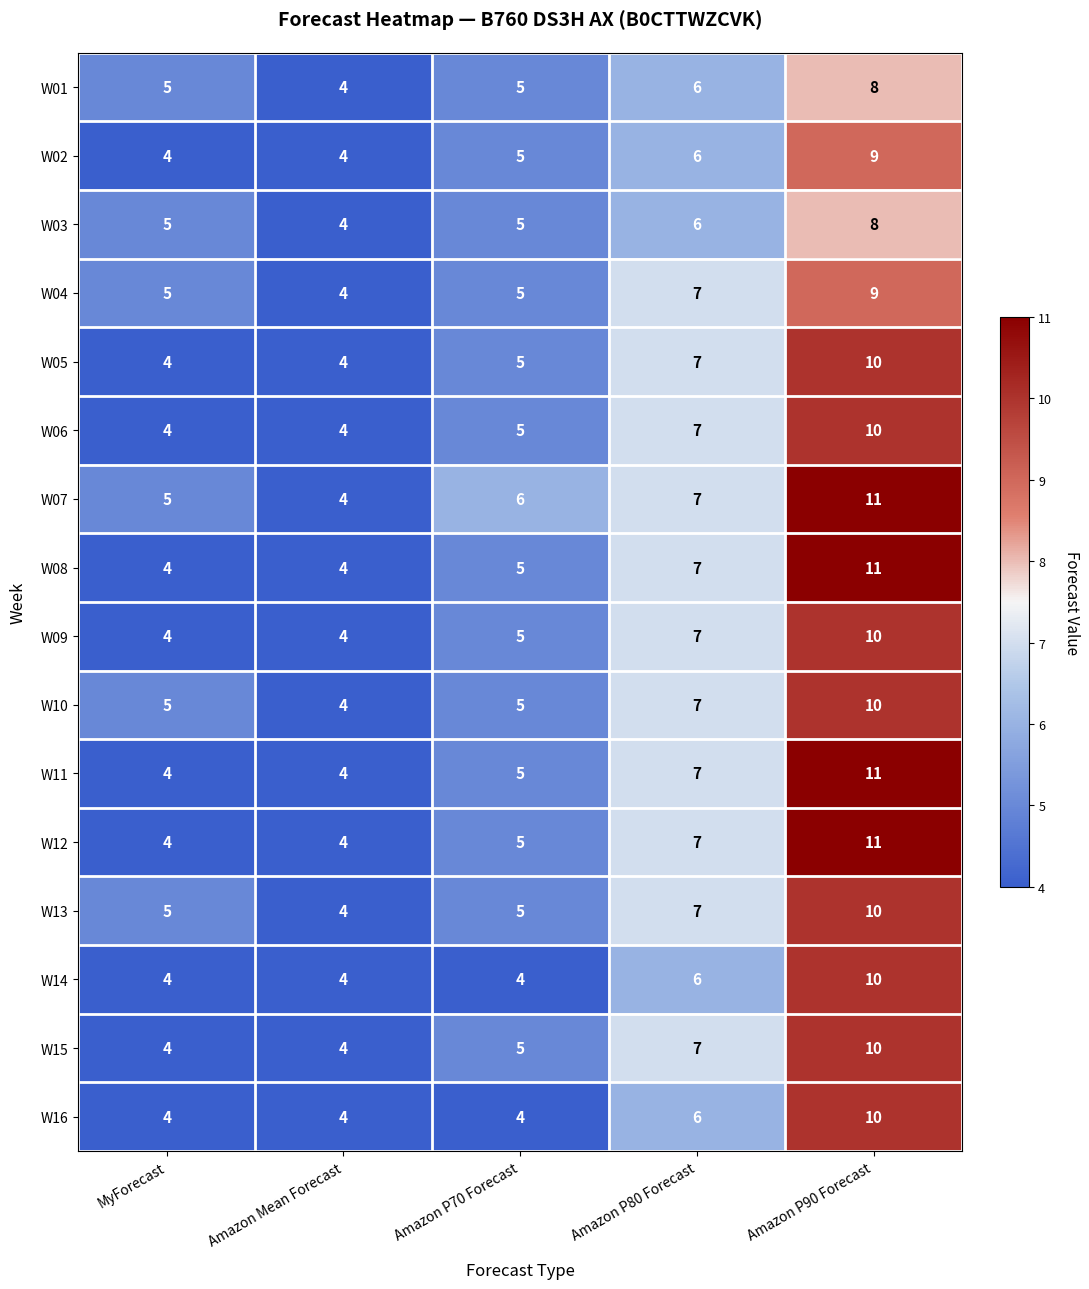

What is the minimum value shown in the chart?

4